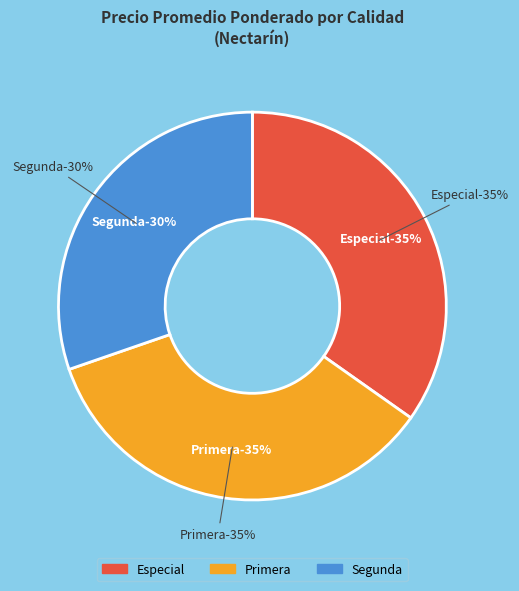

Between Segunda and 8, which is larger?

Segunda